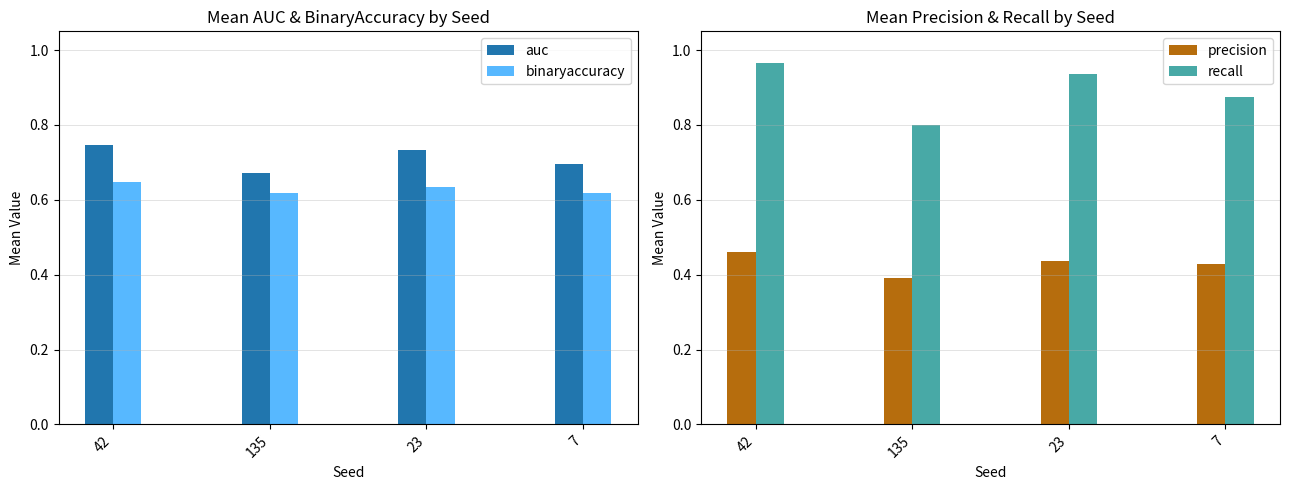

List the series in order of their overall mean, lowest first.

precision, binaryaccuracy, auc, recall